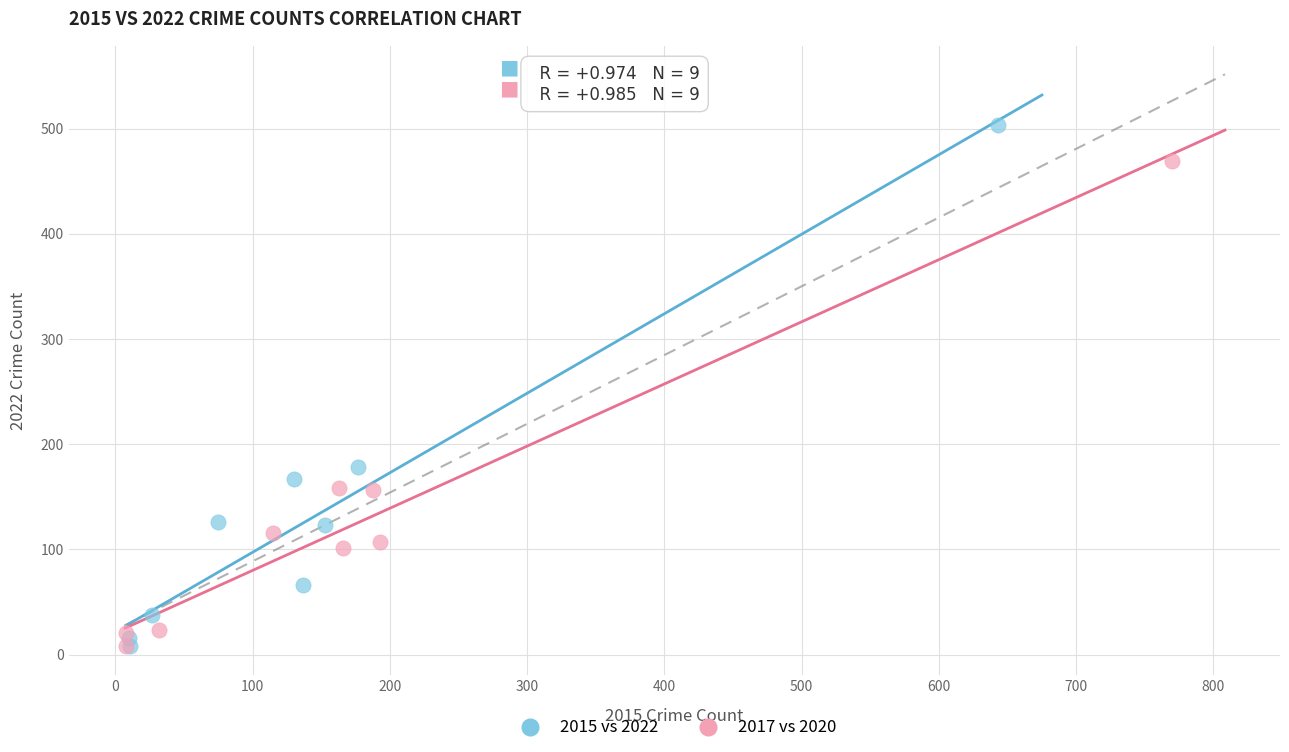

What are all the series names shown in the legend?

2015 vs 2022, 2017 vs 2020